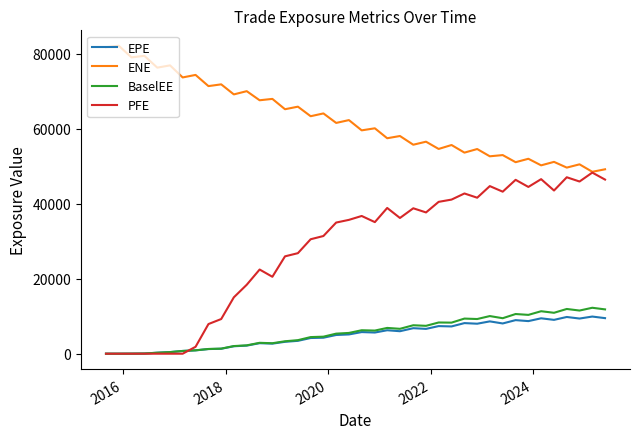

Which series has the largest total across all categories?

ENE